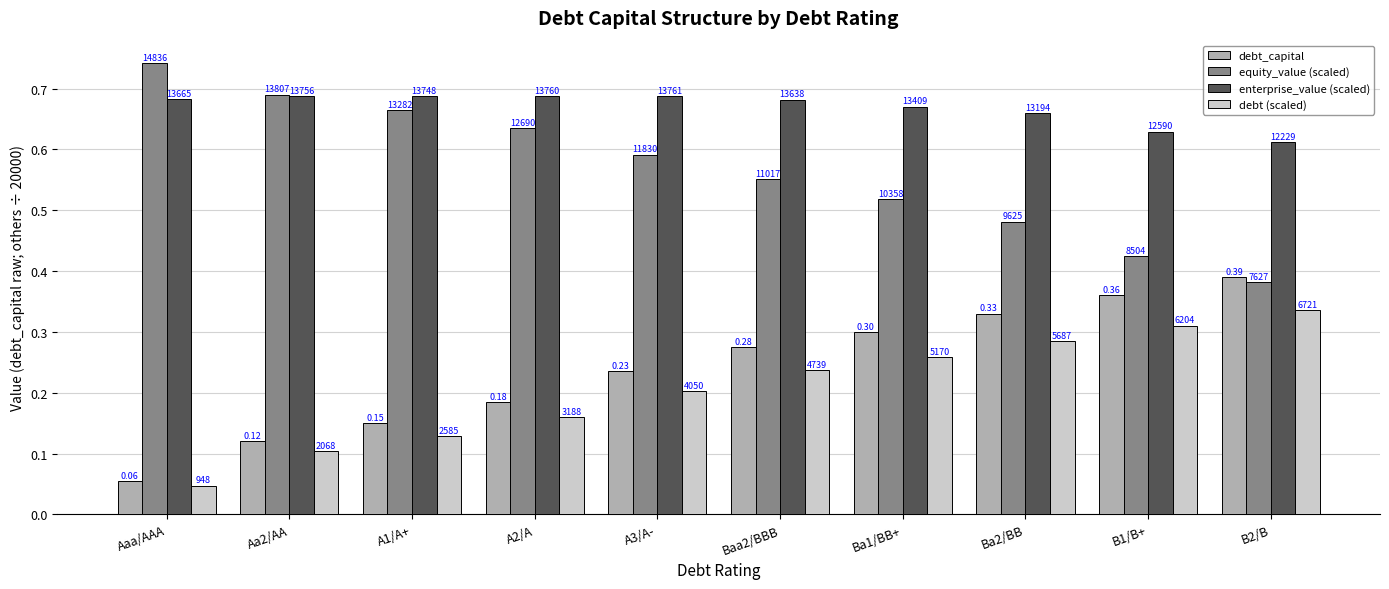

Reading right to left, transcribe all the data shown in this chart.

debt_capital: B2/B=0.4	B1/B+=0.4	Ba2/BB=0.3	Ba1/BB+=0.3	Baa2/BBB=0.3	A3/A-=0.2	A2/A=0.2	A1/A+=0.1	Aa2/AA=0.1	Aaa/AAA=0.1
equity_value (scaled): B2/B=0.4	B1/B+=0.4	Ba2/BB=0.5	Ba1/BB+=0.5	Baa2/BBB=0.6	A3/A-=0.6	A2/A=0.6	A1/A+=0.7	Aa2/AA=0.7	Aaa/AAA=0.7
enterprise_value (scaled): B2/B=0.6	B1/B+=0.6	Ba2/BB=0.7	Ba1/BB+=0.7	Baa2/BBB=0.7	A3/A-=0.7	A2/A=0.7	A1/A+=0.7	Aa2/AA=0.7	Aaa/AAA=0.7
debt (scaled): B2/B=0.3	B1/B+=0.3	Ba2/BB=0.3	Ba1/BB+=0.3	Baa2/BBB=0.2	A3/A-=0.2	A2/A=0.2	A1/A+=0.1	Aa2/AA=0.1	Aaa/AAA=0.0